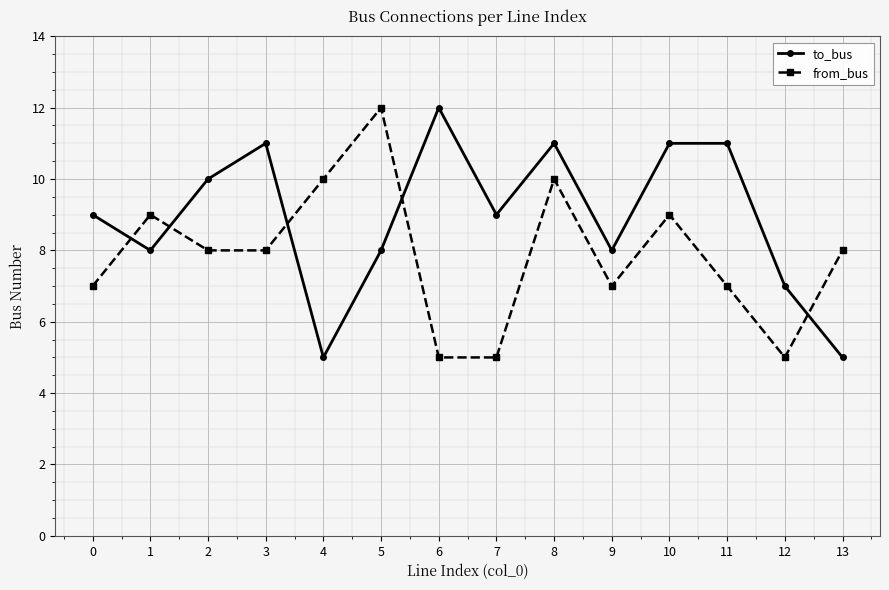

Rank the series by their average value, from lowest to highest.

from_bus, to_bus